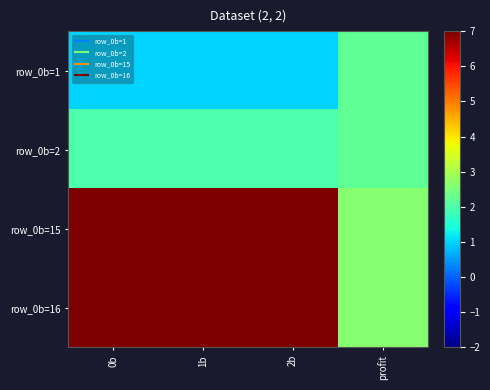

What is the greatest value displayed?

16.0